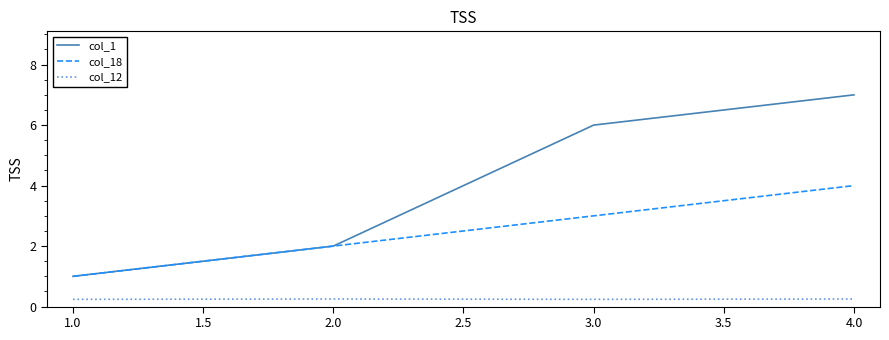

Where is col_18 nearest to the value 2?

2.0